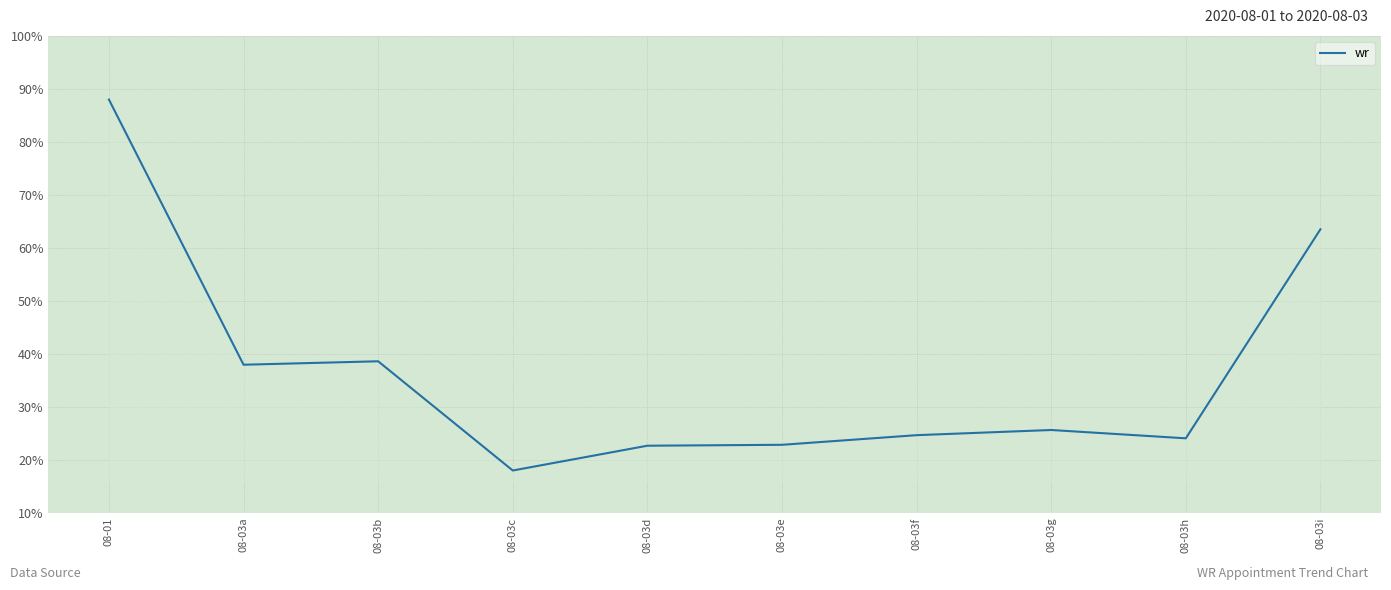

What is the difference between the maximum and minimum values?

70.0